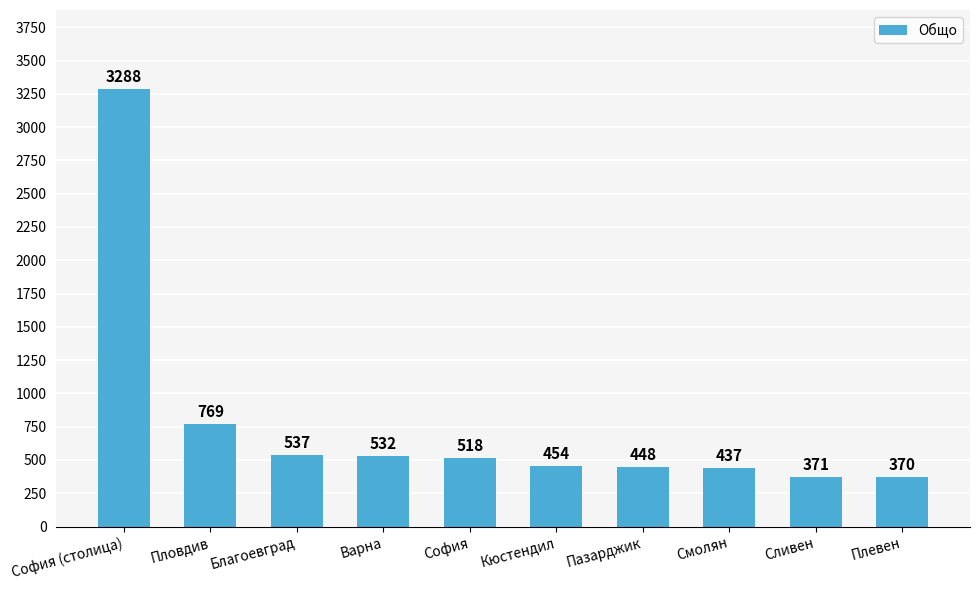

How many categories are shown in the chart?

10